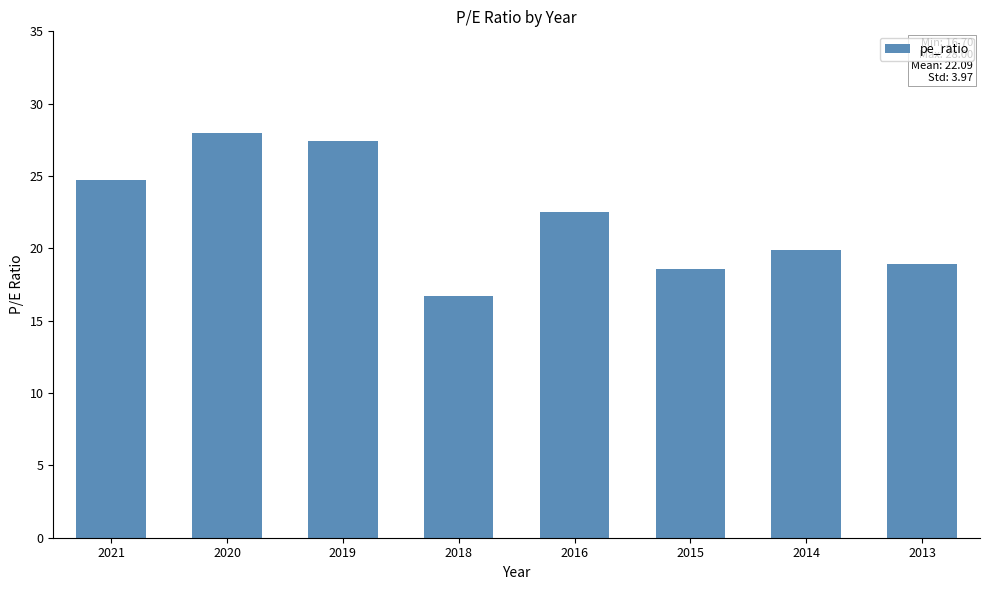

Reading right to left, what are all the values shown in this chart?

18.9	19.9	18.6	22.5	16.7	27.4	28.0	24.7